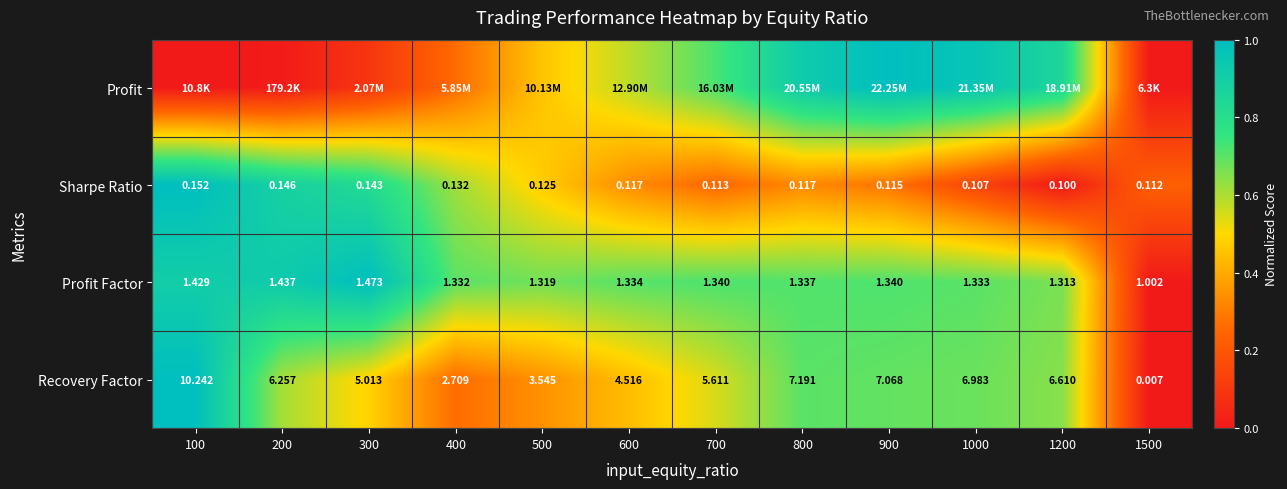

True or false: Profit Factor has a value of 0.4 at 300.

False